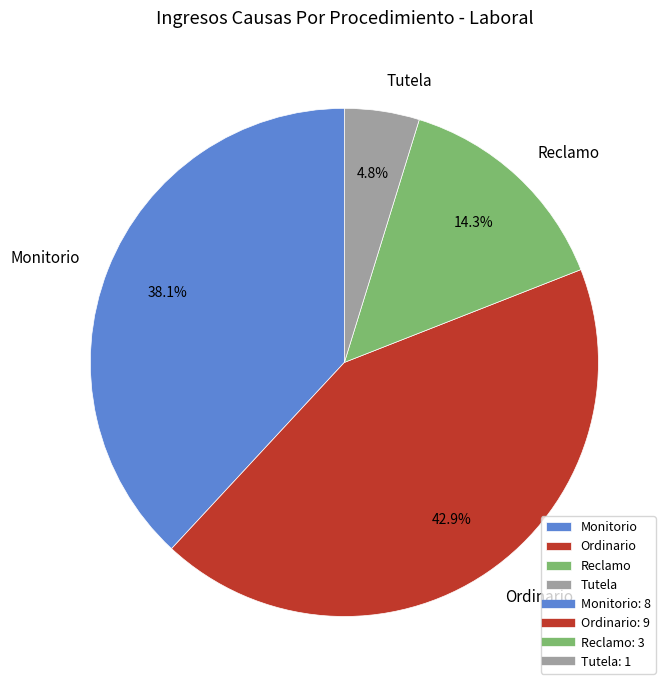

Is the sum of Tutela and Reclamo greater than half?

No